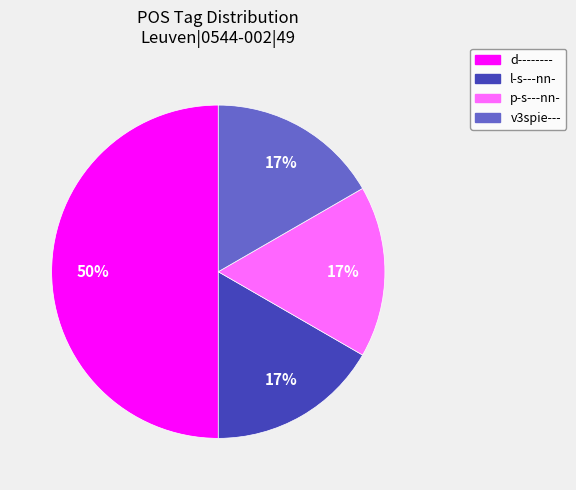

True or false: v3spie--- accounts for 11% of the total.

False